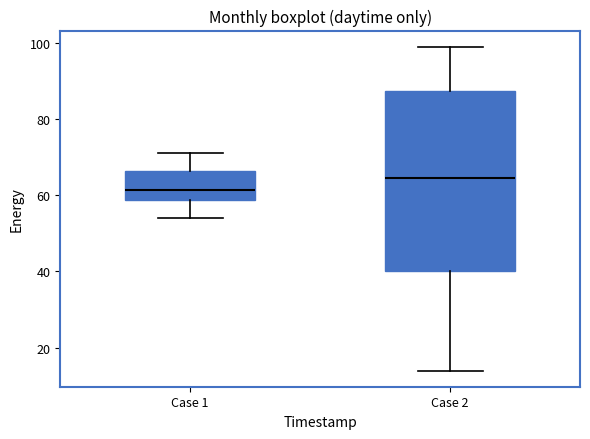

Where is the upper edge of the box for Case 1 on the y-axis? The values are not printed on the chart, so give them approximately, as read against the axis.

66